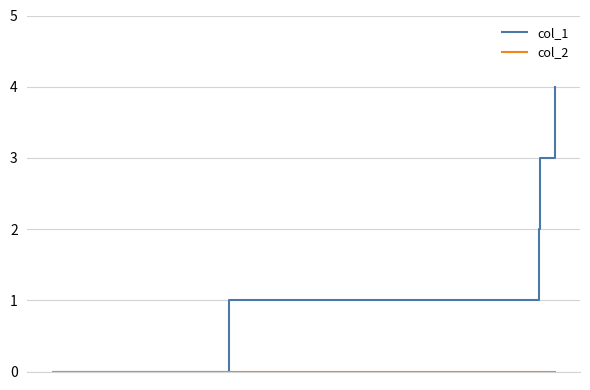

Which series has the largest total across all categories?

col_1